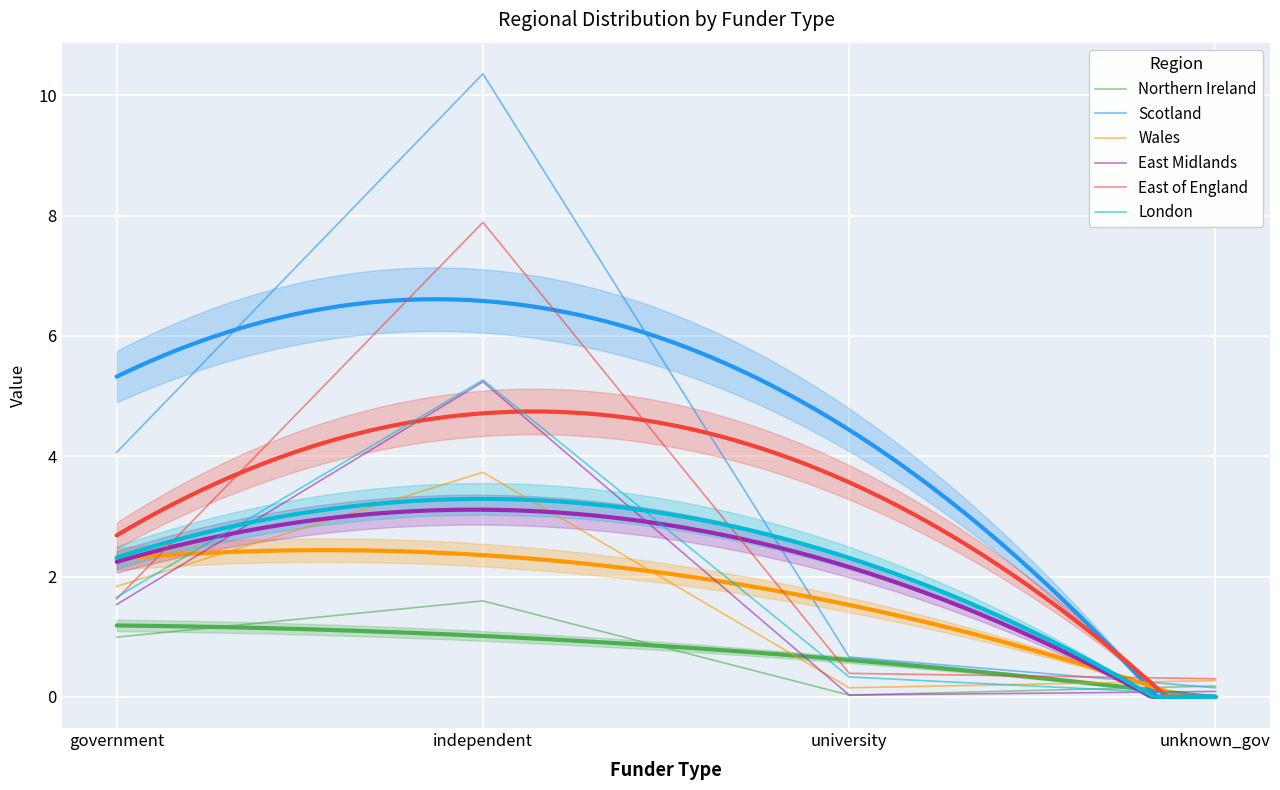

Reading left to right, what are all the values shown in this chart?

Northern Ireland: government=1.0	independent=1.6	university=0.0	unknown_gov=0.2
Scotland: government=4.1	independent=10.4	university=0.7	unknown_gov=0.2
Wales: government=1.8	independent=3.7	university=0.2	unknown_gov=0.3
East Midlands: government=1.5	independent=5.2	university=0.0	unknown_gov=0.1
East of England: government=1.6	independent=7.9	university=0.4	unknown_gov=0.3
London: government=1.7	independent=5.3	university=0.3	unknown_gov=0.0